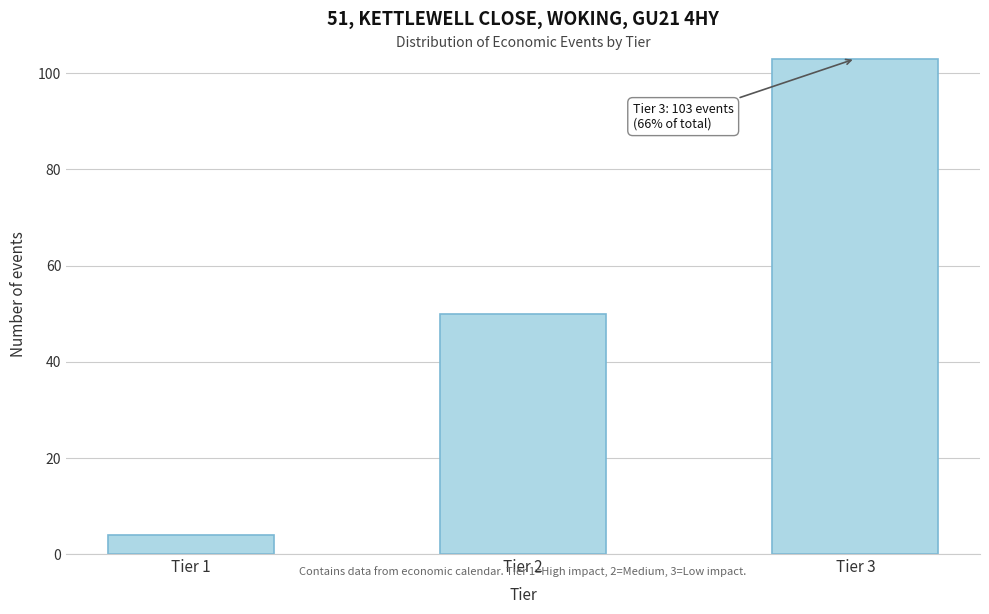

Reading left to right, transcribe all the data shown in this chart.

4	50	103